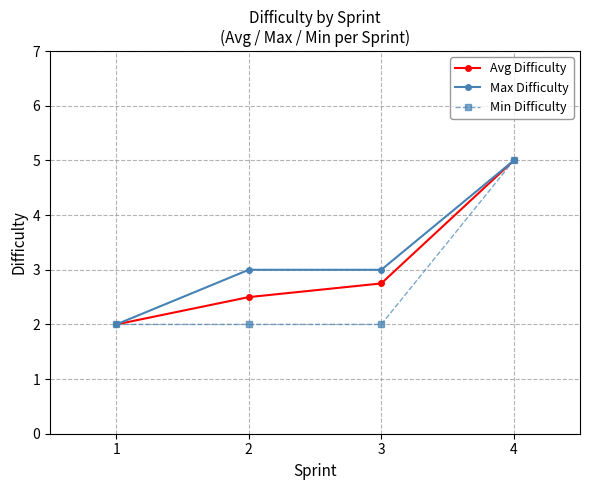

The Min Difficulty series shows 2.0 at 3. True or false?

True